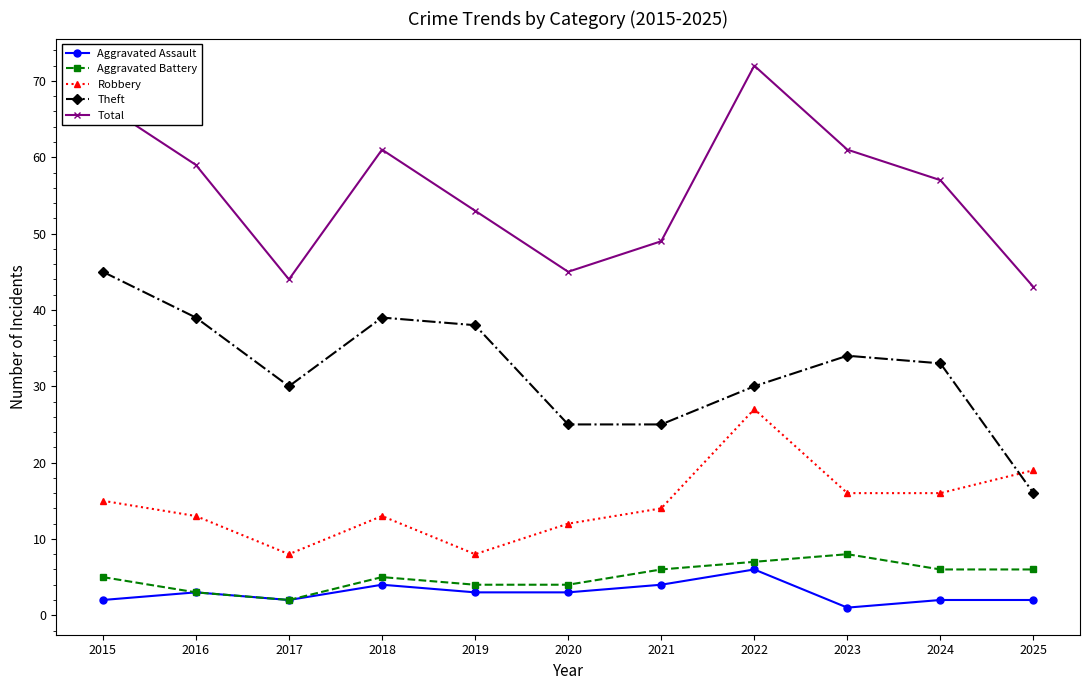

Where is the first local minimum for Total?

2017